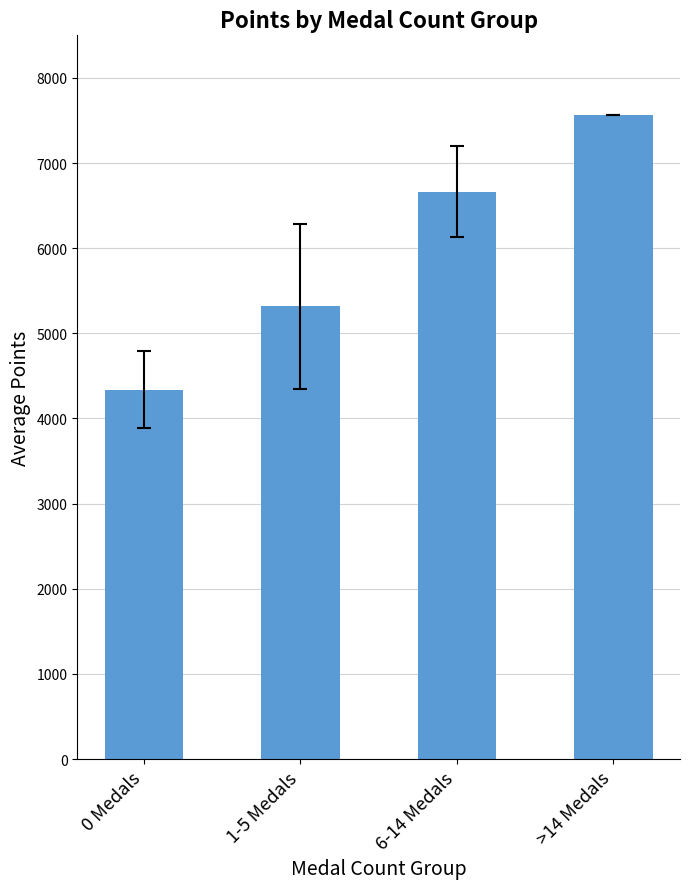

What is the change in value from 0 Medals to 1-5 Medals?

+981.8